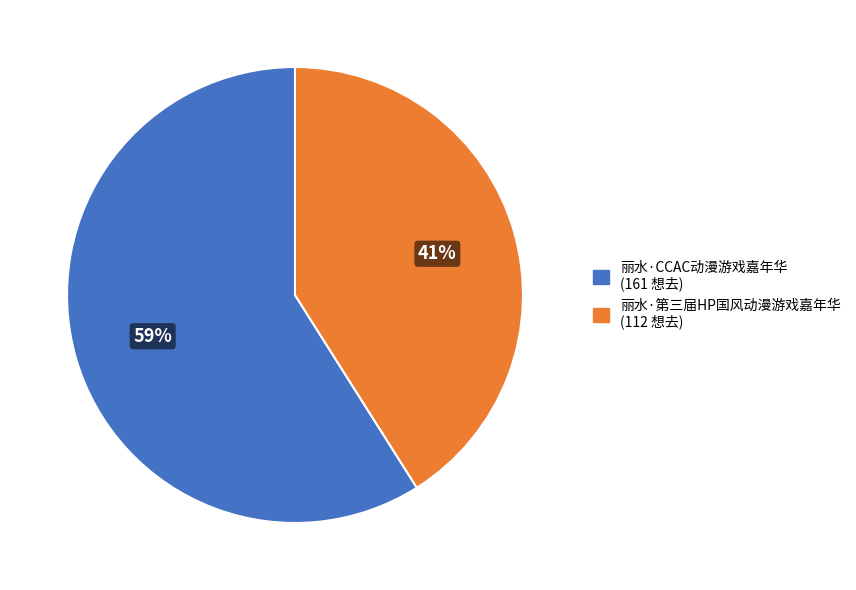

To the nearest percent, what percentage of the pie is 丽水·第三届HP国风动漫游戏嘉年华?

41%